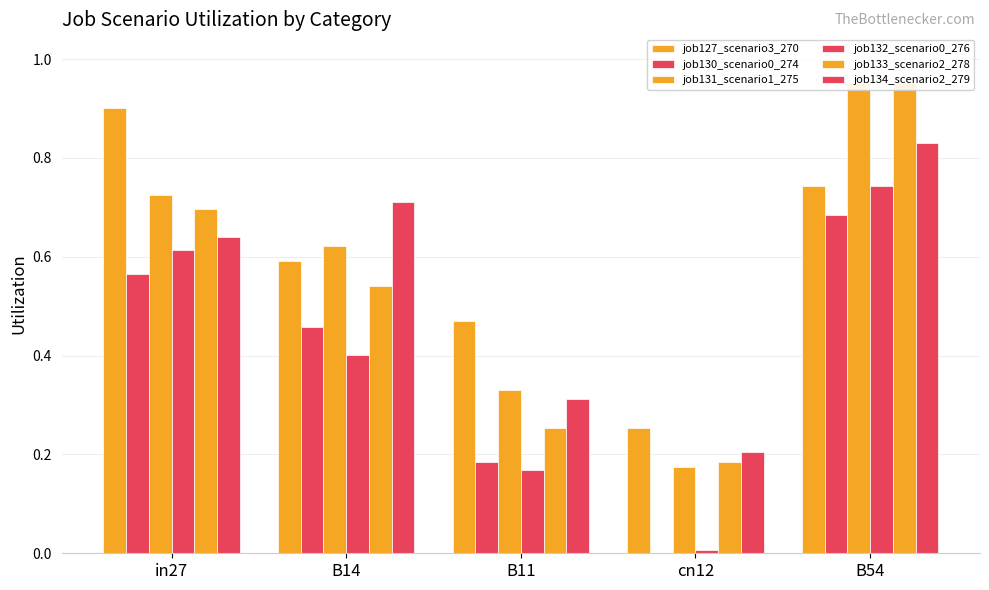

Count the job127_scenario3_270 values in the range 0 to 1.

5